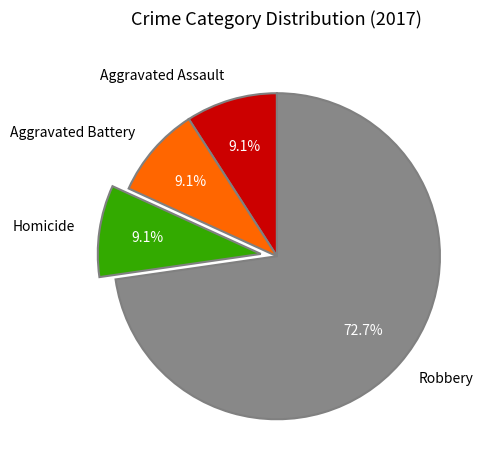

How many slices are in this pie chart?

4